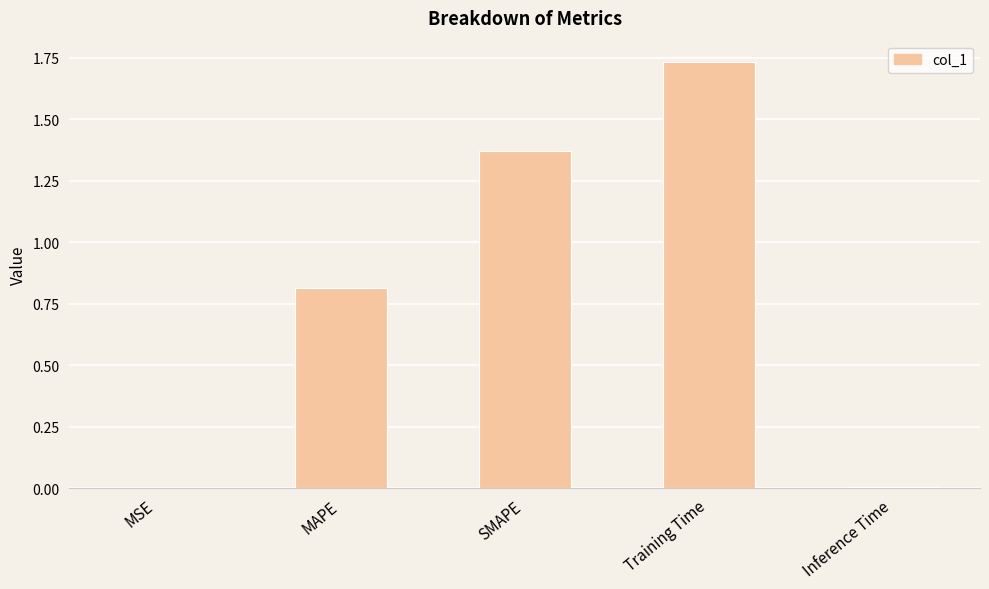

What is the sum of the values at Training Time and SMAPE?

3.1